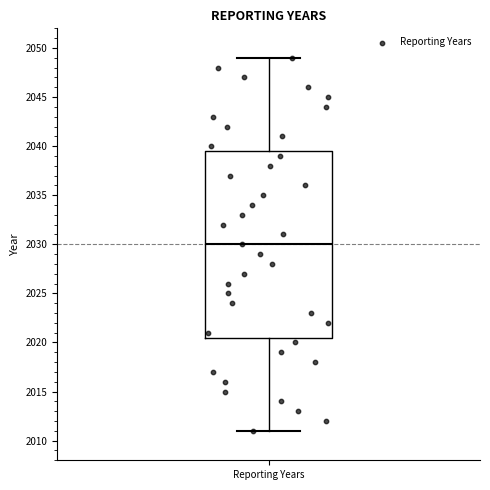

Where does the lower whisker of the box for Reporting Years end on the y-axis? The values are not printed on the chart, so give them approximately, as read against the axis.

2011.0